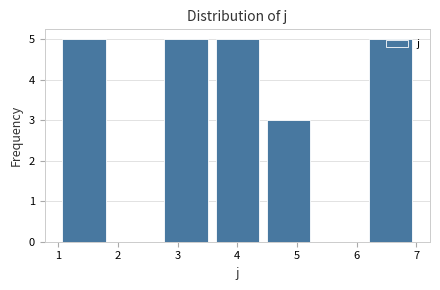

Reading left to right, transcribe this chart: for each bar, give the range it covers on the x-axis and its height. Neither the bar edges nor the heights are printed on the chart, so give them approximately, as read against the axes.

1.0 to 1.9: 5
1.9 to 2.7: 0
2.7 to 3.6: 5
3.6 to 4.4: 5
4.4 to 5.3: 3
5.3 to 6.1: 0
6.1 to 7.0: 5